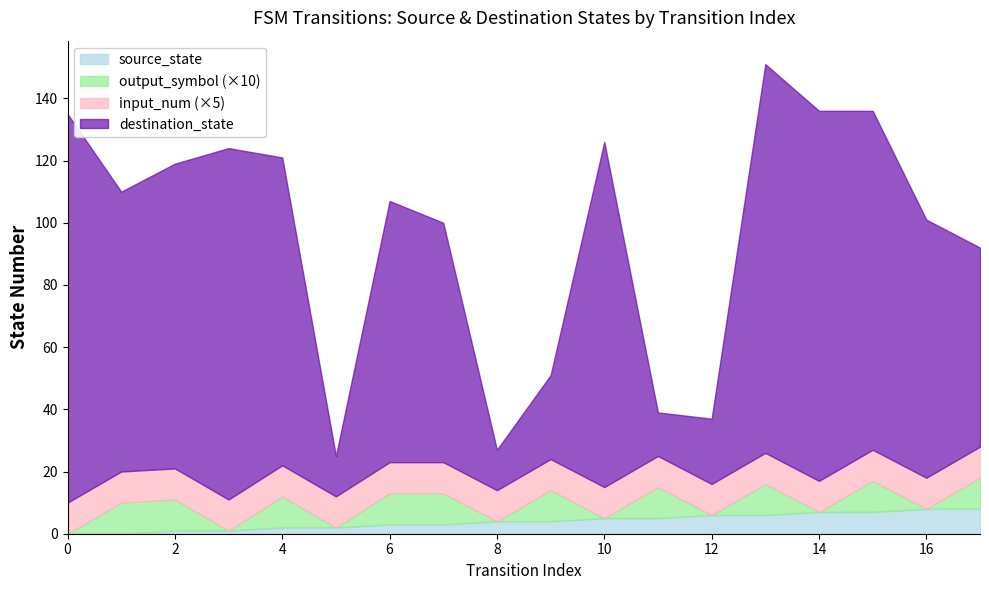

Does the chart display data point markers on the line(s)?

No